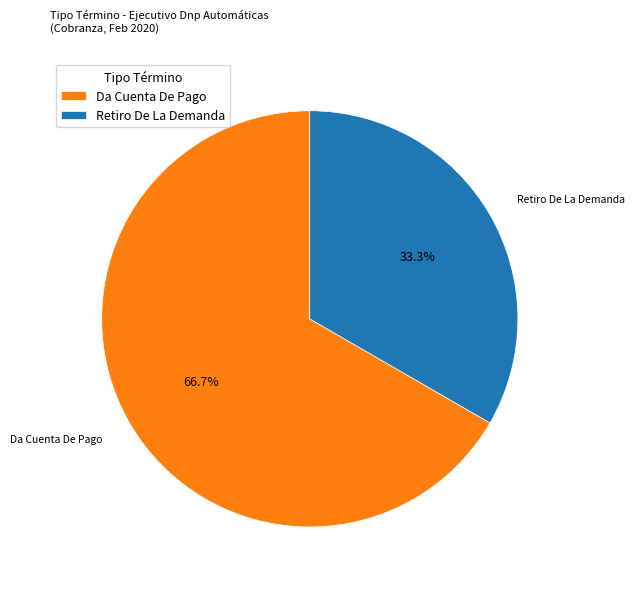

To the nearest percent, what is the combined percentage of Da Cuenta De Pago and Retiro De La Demanda?

100%